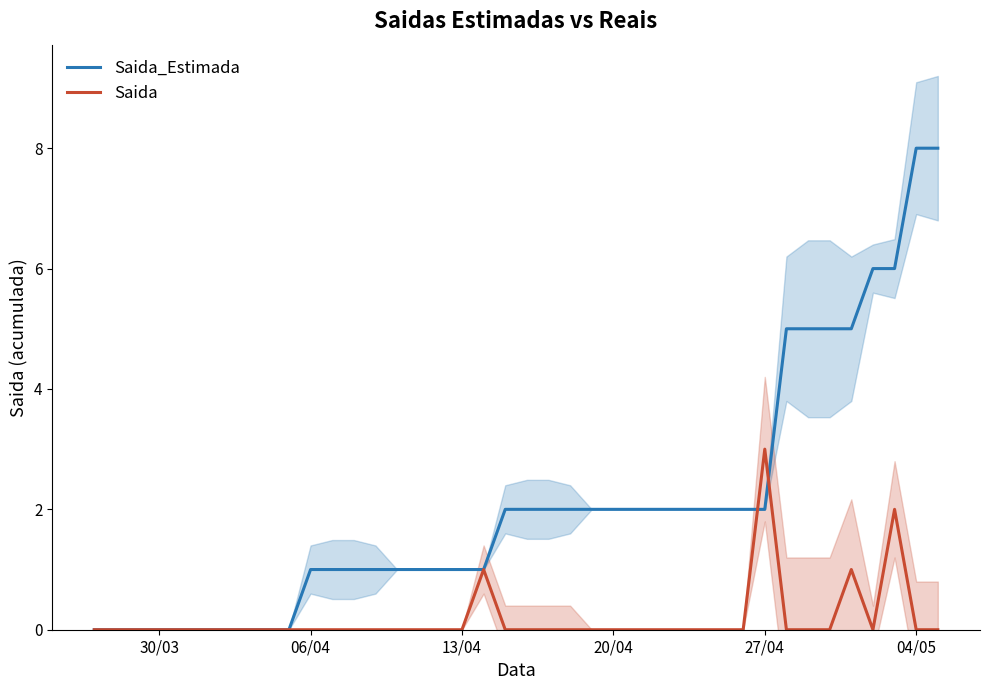

True or false: Saida has a value of 0 at 30/03.

True